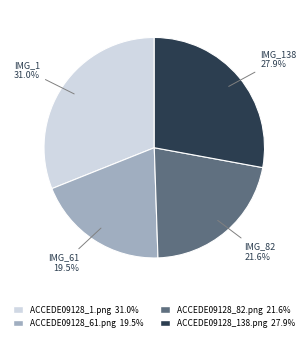

Which slice is the smallest?

ACCEDE09128_61.png